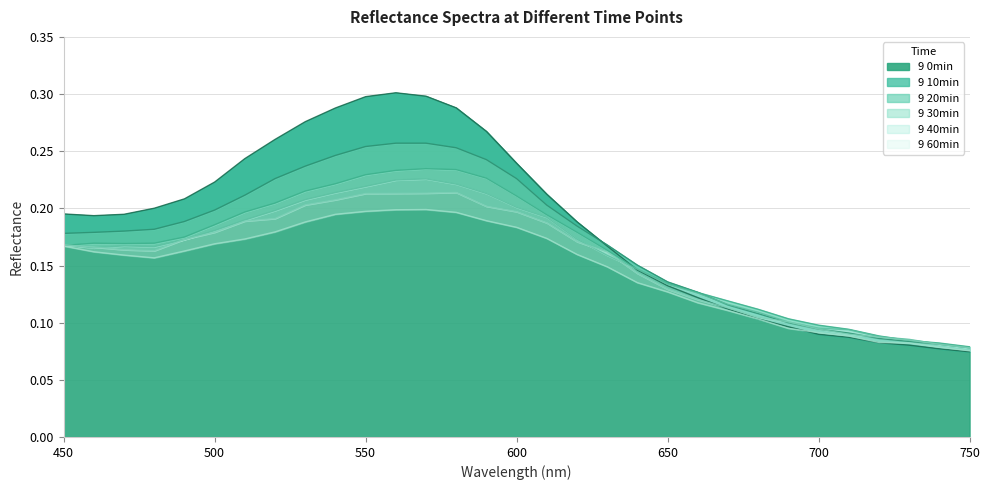

Is it true that 9 0min equals 0.2 at 650?

False